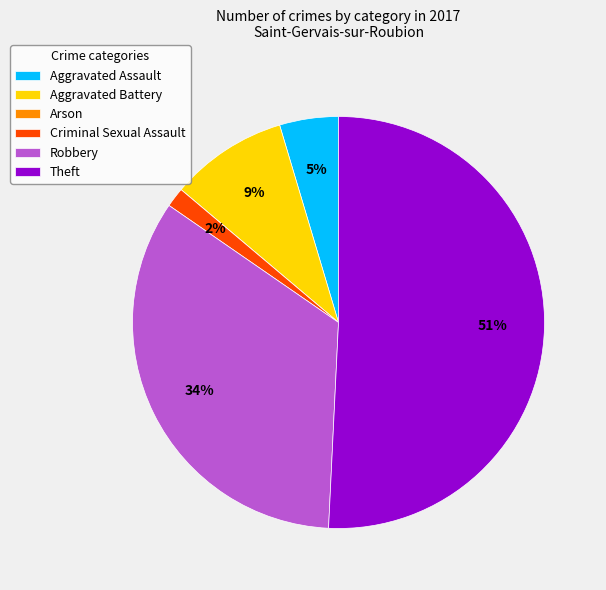

To the nearest percent, what percentage of the pie is Criminal Sexual Assault?

2%